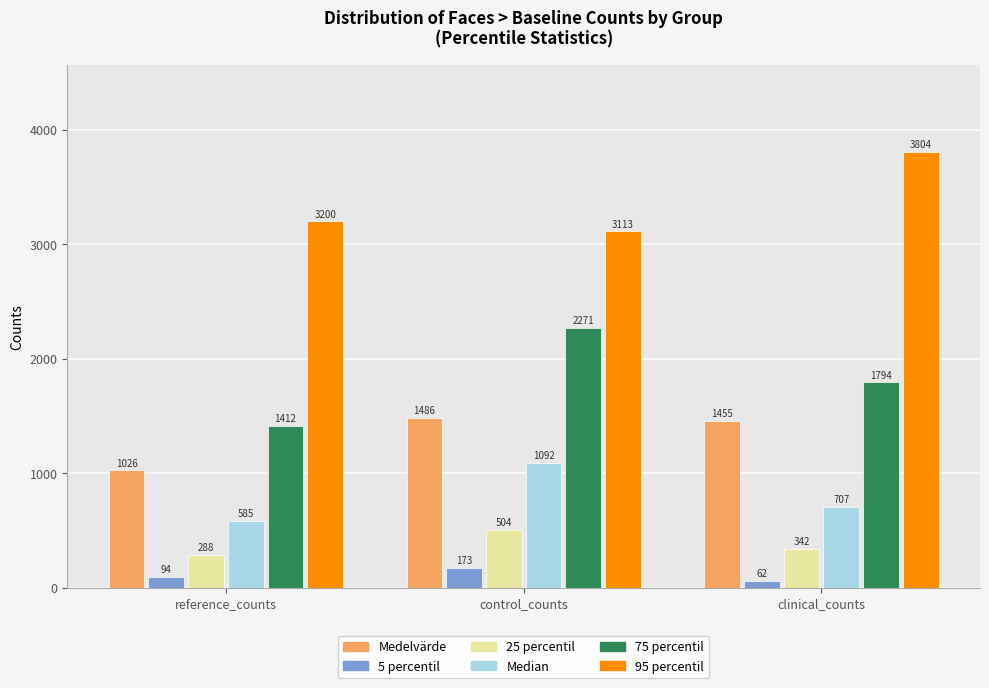

What value does the 25 percentil series have at clinical_counts?

341.5